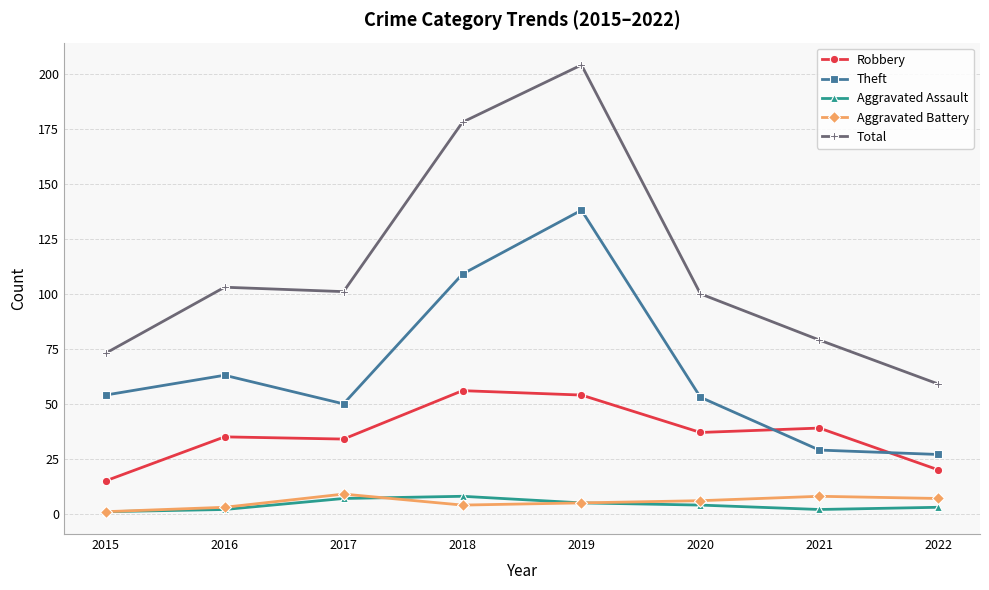

Does the chart have visible grid lines?

Yes